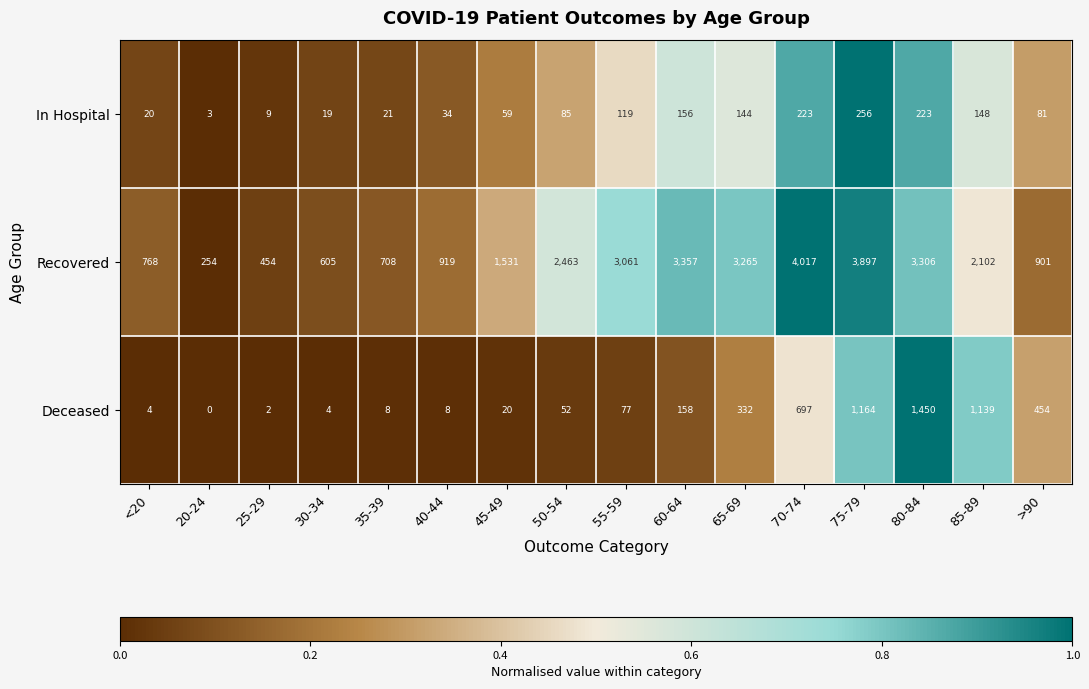

Count the number of data series in this chart.

3